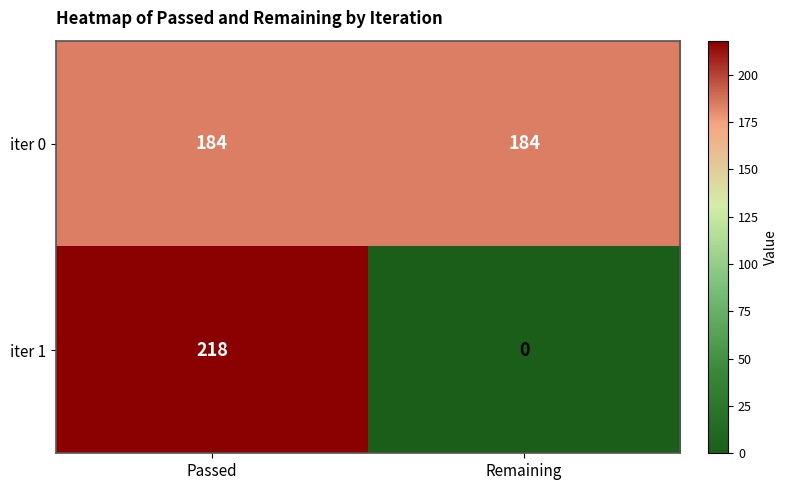

What is the total value across all series at Remaining?

184